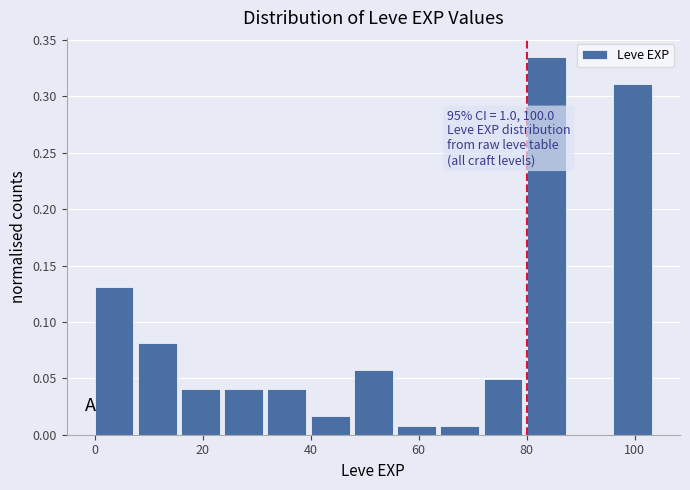

Over which range of the x-axis is the bar tallest?

80 to 88